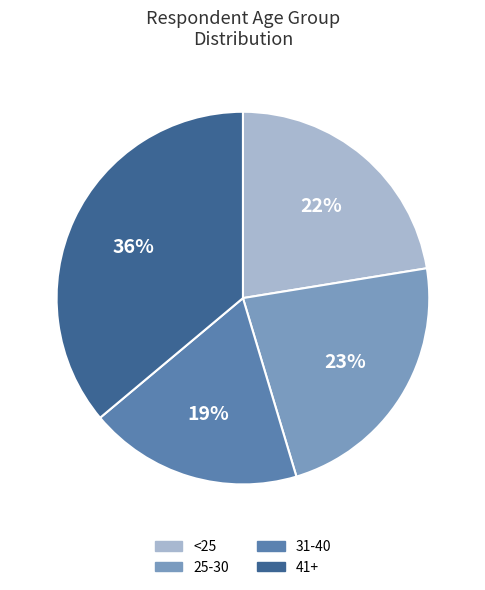

To the nearest percent, what is the average slice percentage?

25%